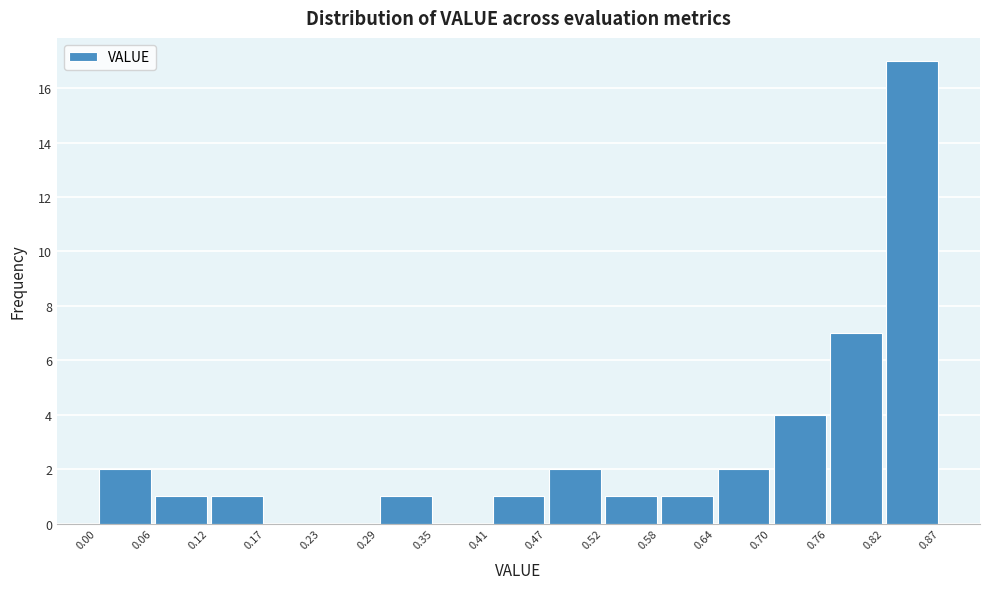

Reading left to right, list every bar in this chart as the range it spans on the x-axis followed by its height. The values are not printed on the chart, so give them approximately, as read against the axis.

0.00 to 0.06: 2
0.06 to 0.12: 1
0.12 to 0.17: 1
0.17 to 0.23: 0
0.23 to 0.29: 0
0.29 to 0.35: 1
0.35 to 0.41: 0
0.41 to 0.47: 1
0.47 to 0.52: 2
0.52 to 0.58: 1
0.58 to 0.64: 1
0.64 to 0.70: 2
0.70 to 0.76: 4
0.76 to 0.82: 7
0.82 to 0.87: 17